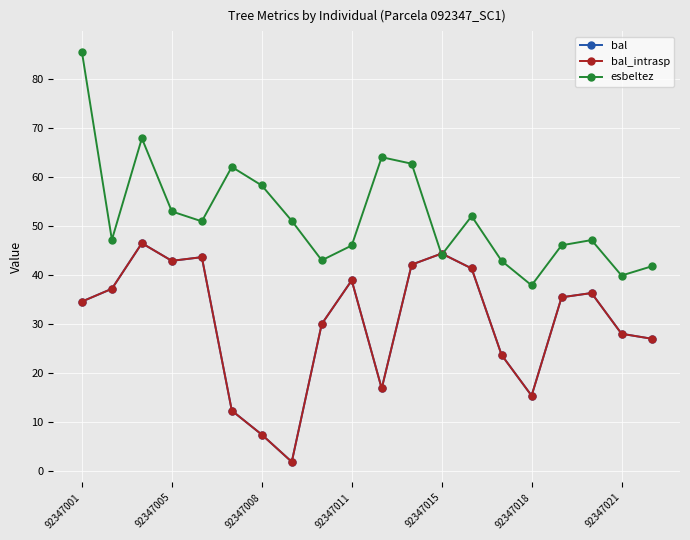

Does the chart have visible grid lines?

Yes